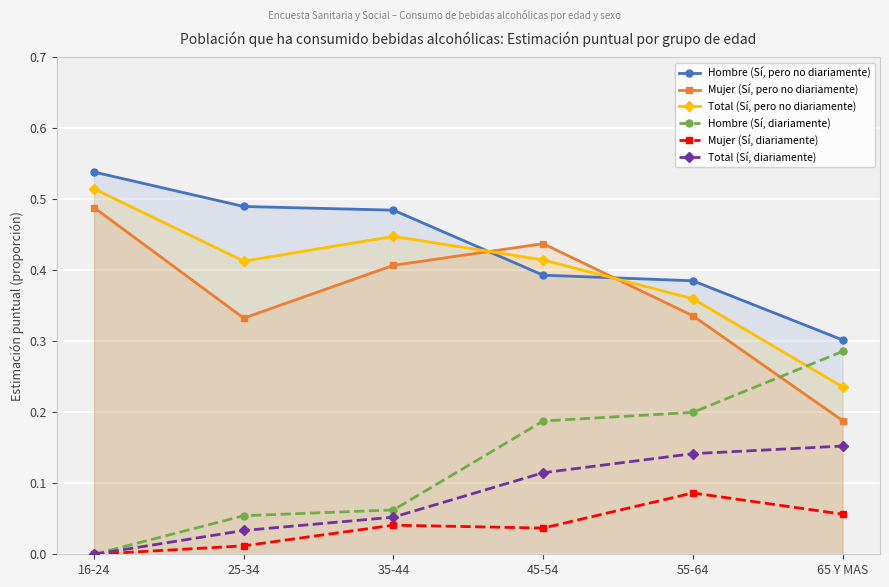

What is the sum of the Mujer (Sí, diariamente) values at 35-44 and 55-64?

0.1